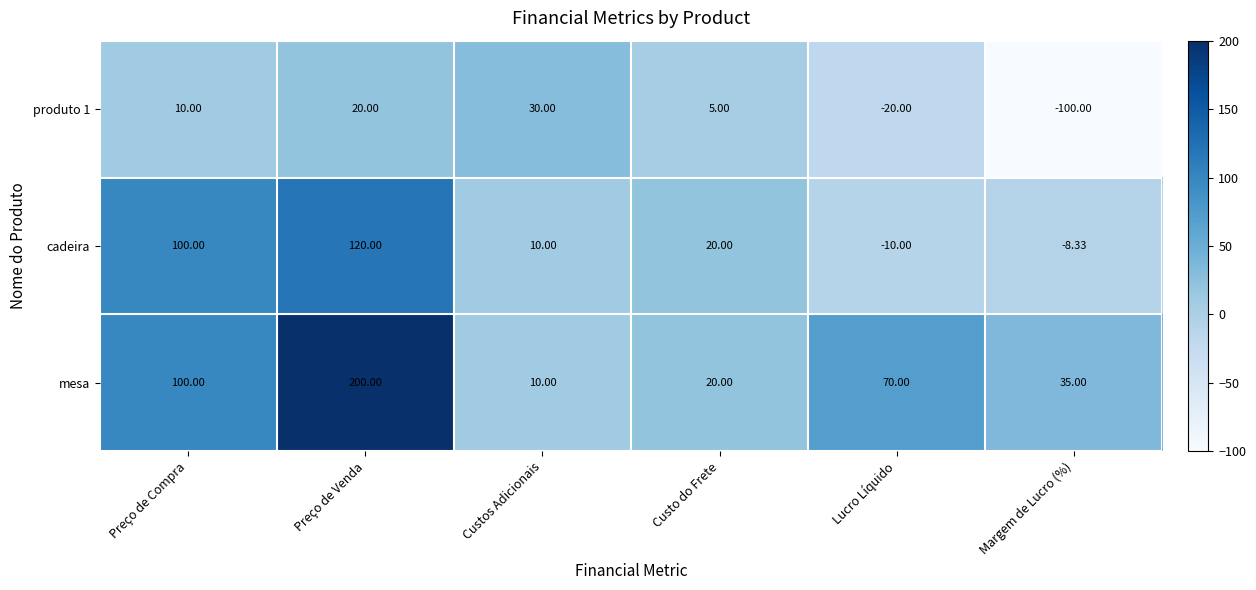

At which label does cadeira reach its minimum?

Lucro Líquido